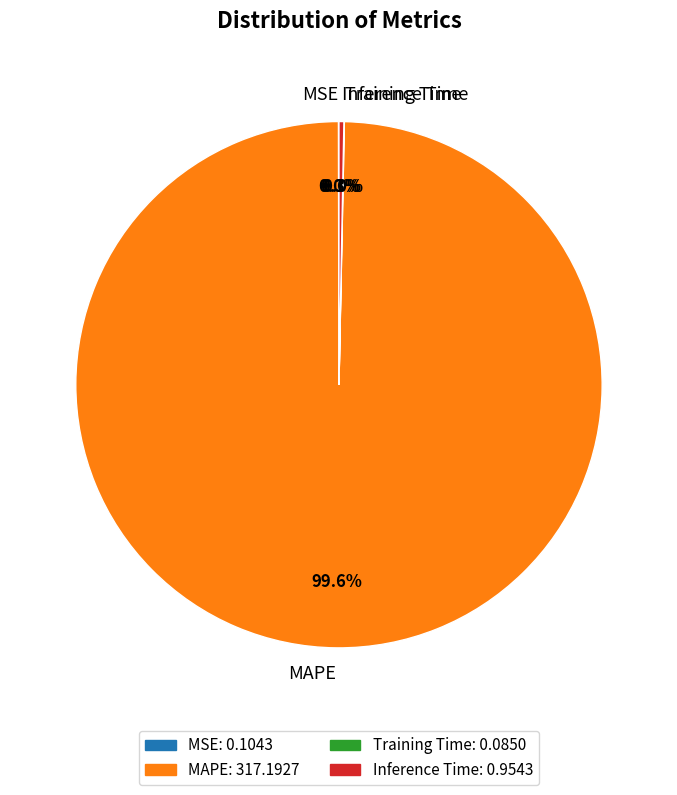

What percentage is NOT represented by Inference Time?

99.7%